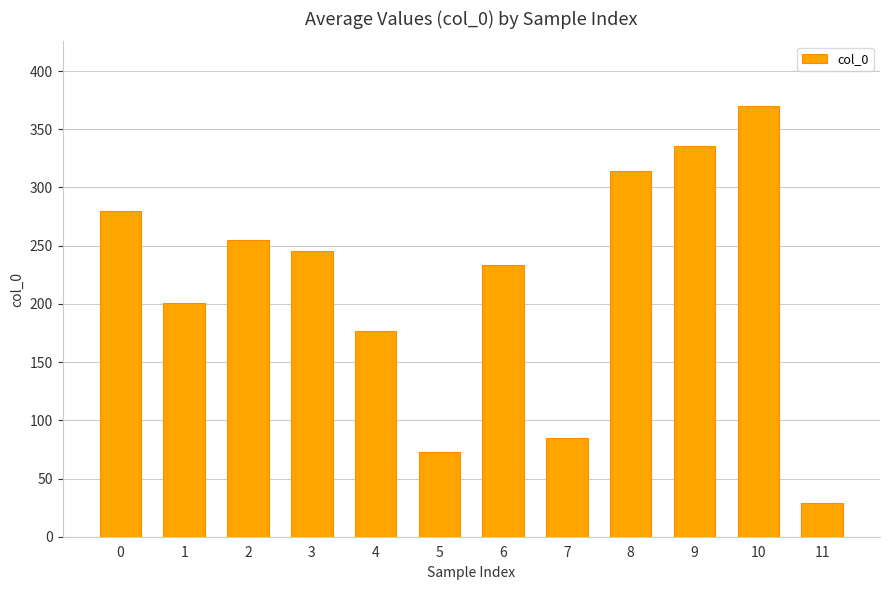

What is the sum of the values at 2 and 0?

535